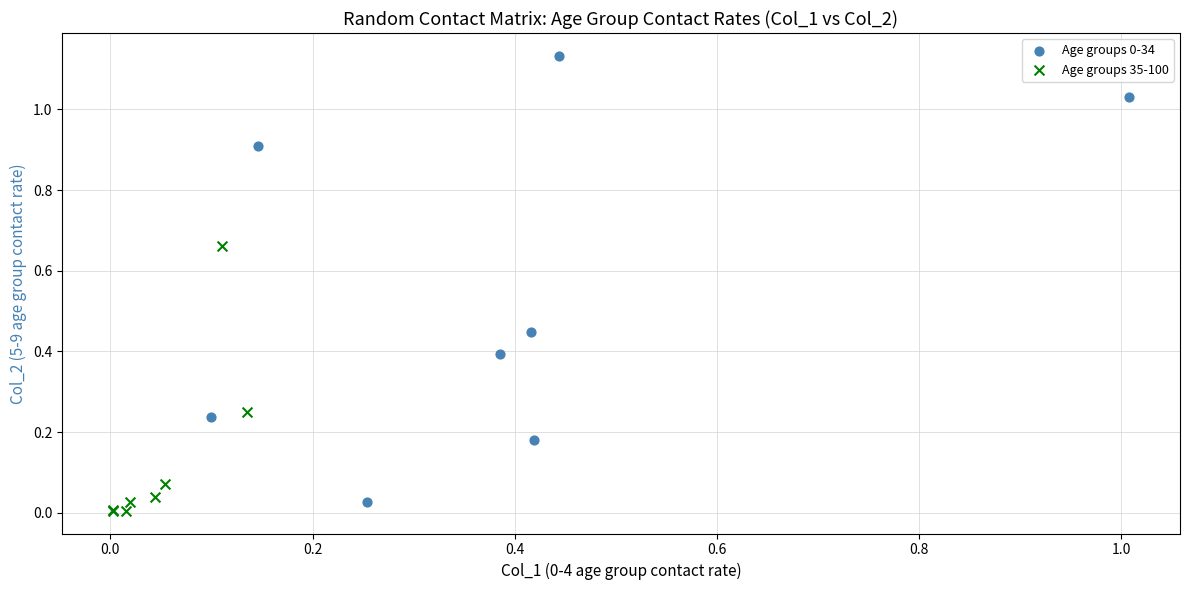

Which series contains the lowest Y value?

Age groups 35-100